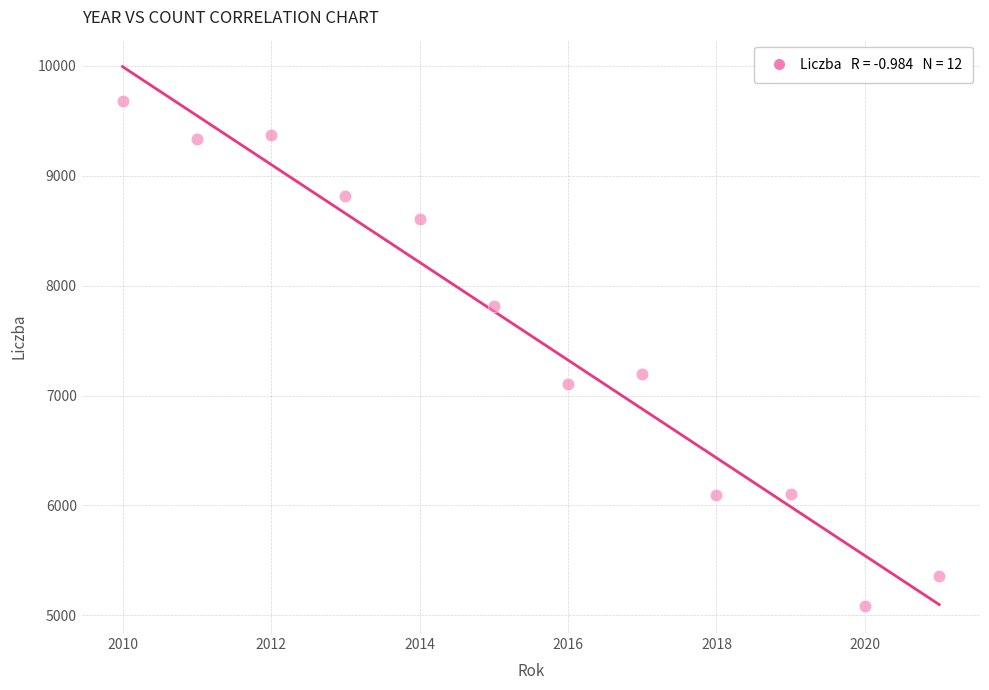

What Y value in the scatter plot is closest to 7382?

7193